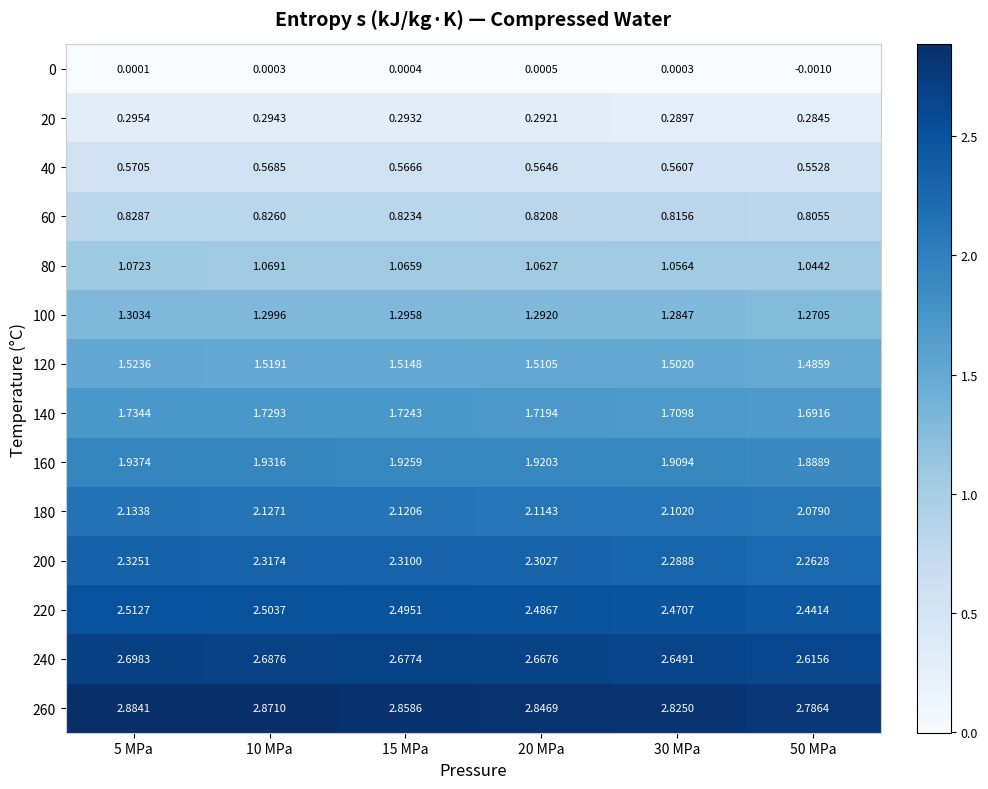

Is the value of 200 at 50 MPa greater than the value of 0 at 15 MPa?

Yes